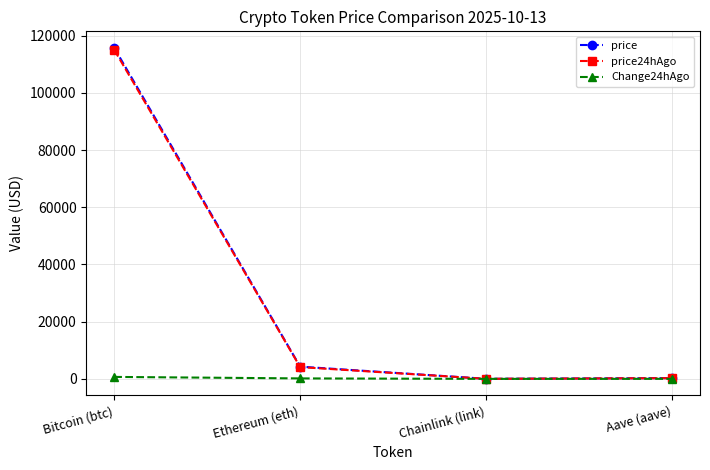

What is the sum of the Change24hAgo values at Chainlink (link) and Ethereum (eth)?

162.5